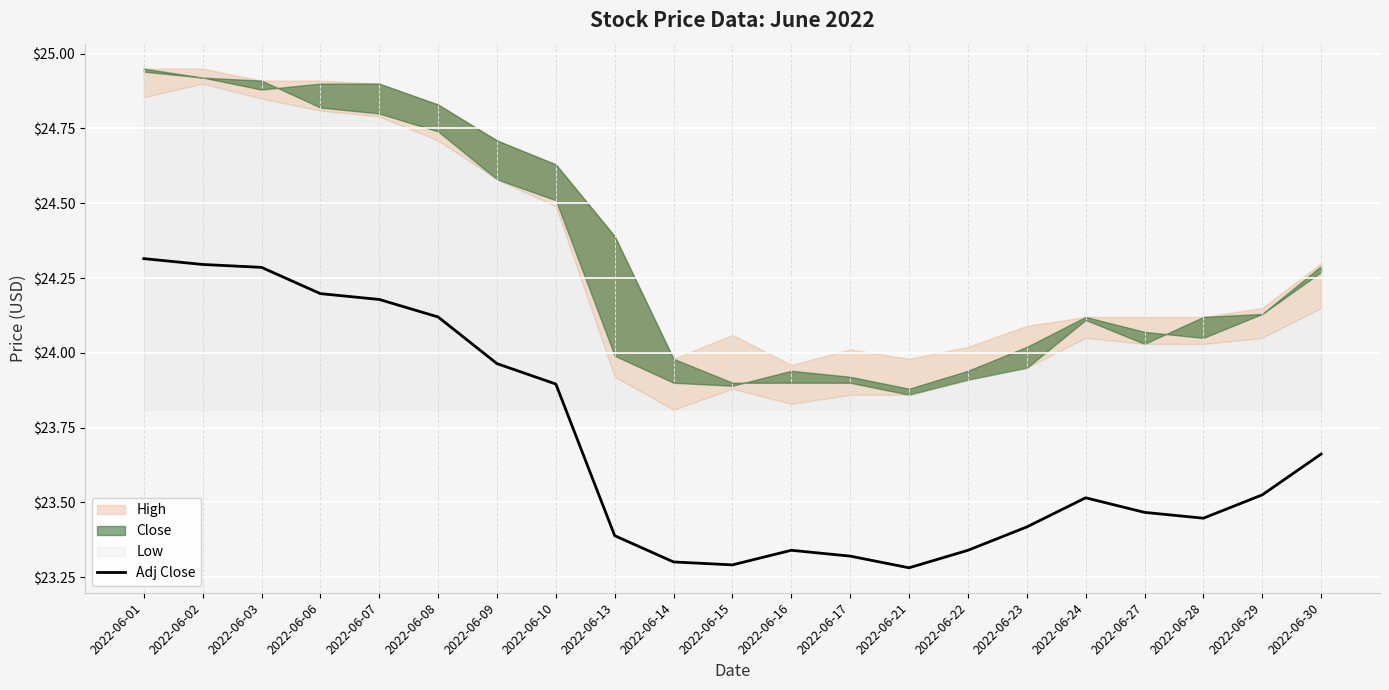

What is the value of the 6th point from the left?

24.1